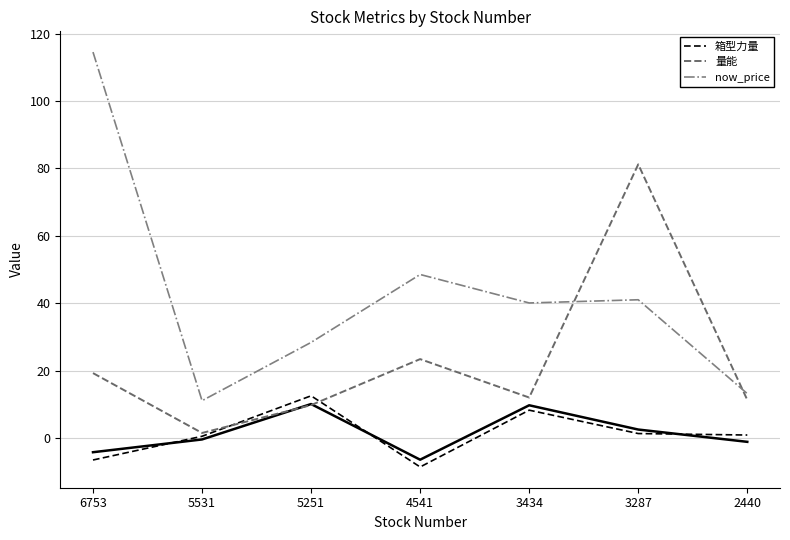

What is the lowest value of the 箱型力量 series?

-8.6